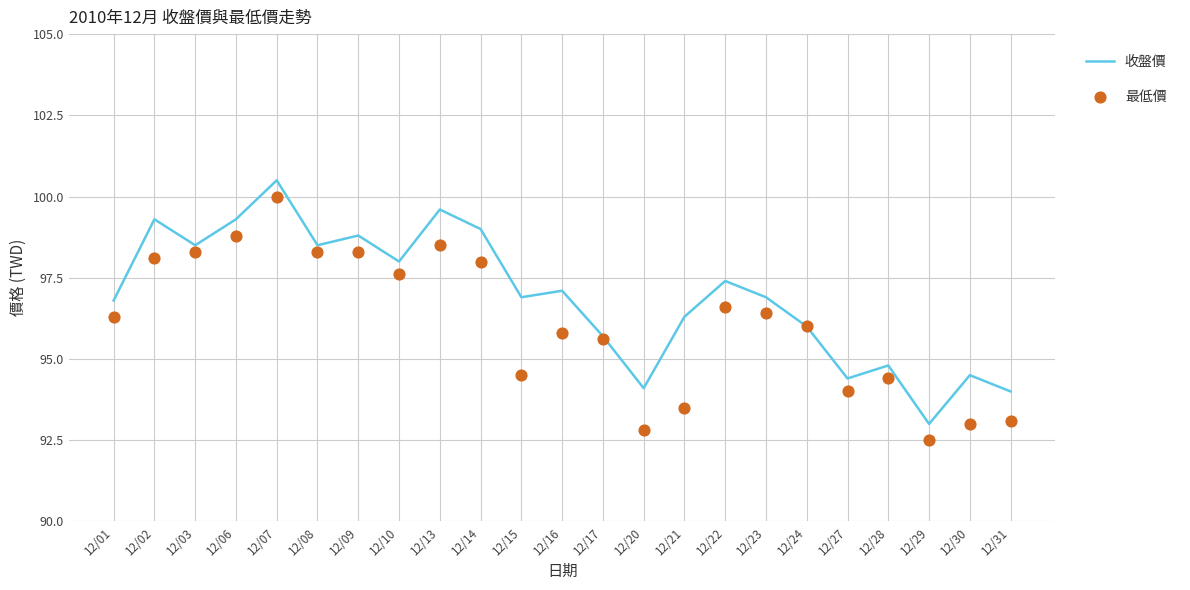

Is the value of 最低價 at 12/16 greater than the value of 收盤價 at 12/08?

No